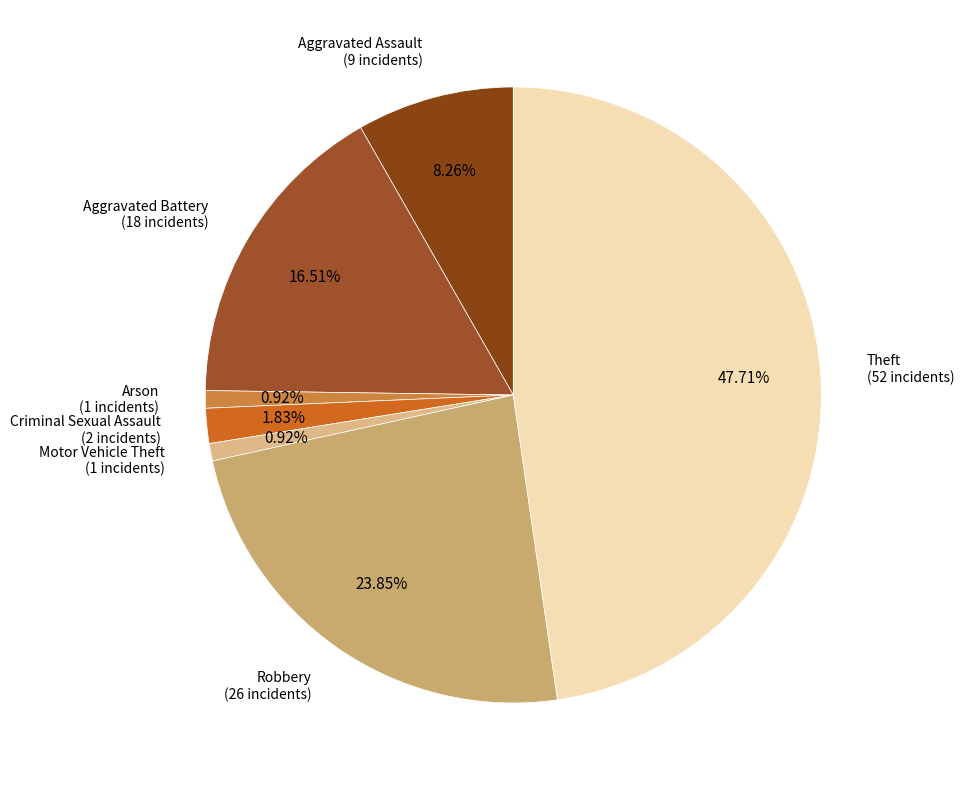

How many slices are in this pie chart?

7